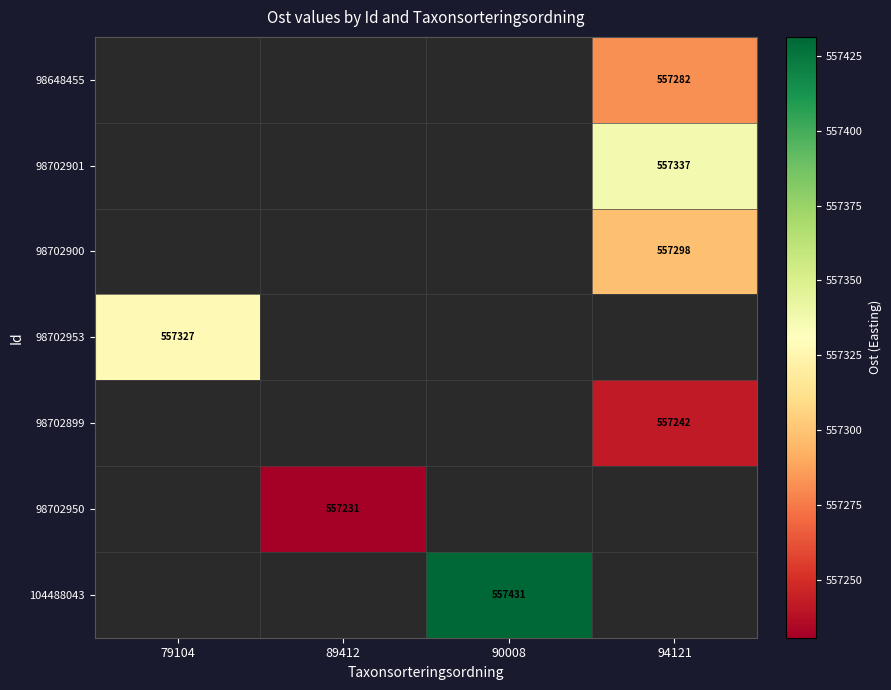

True or false: 98702950 has a value of 897814 at 89412.

False